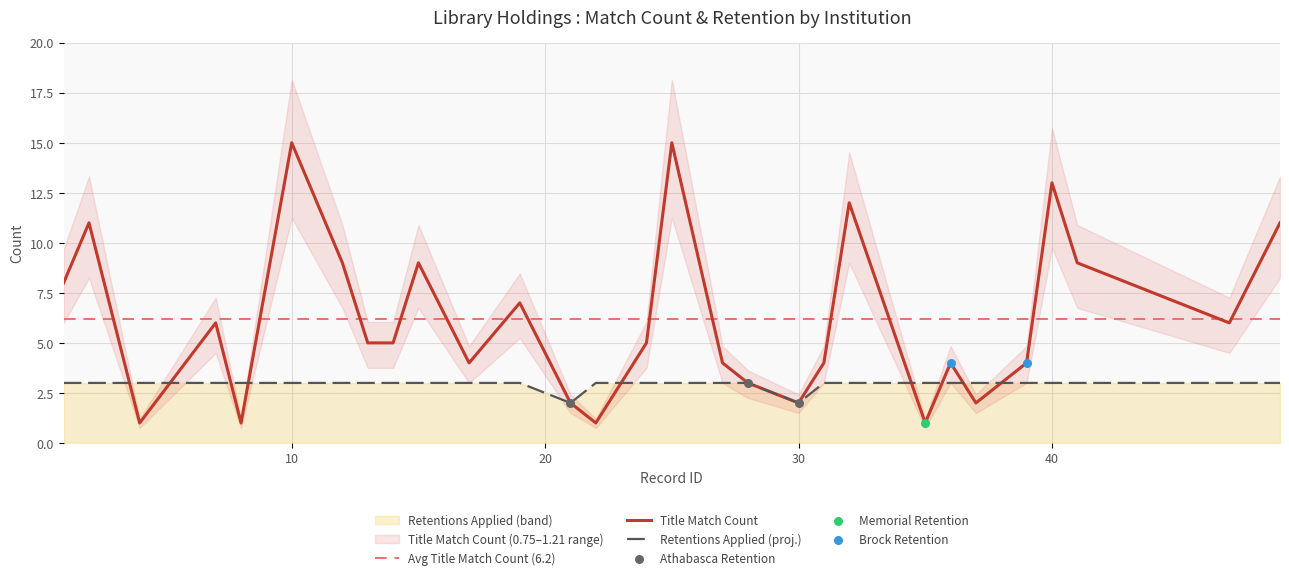

Which series reaches the maximum Y coordinate?

TITLE_MATCH_COUNT